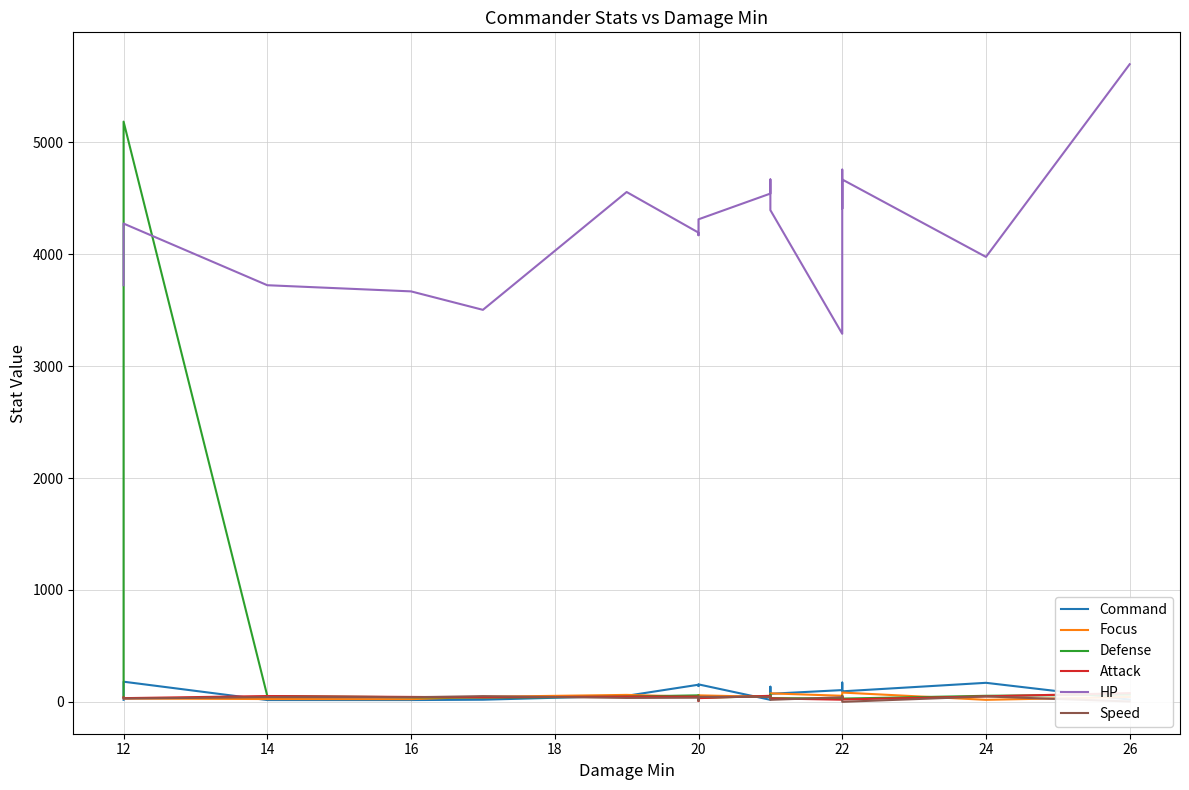

How many data points in Command are less than 105?

9